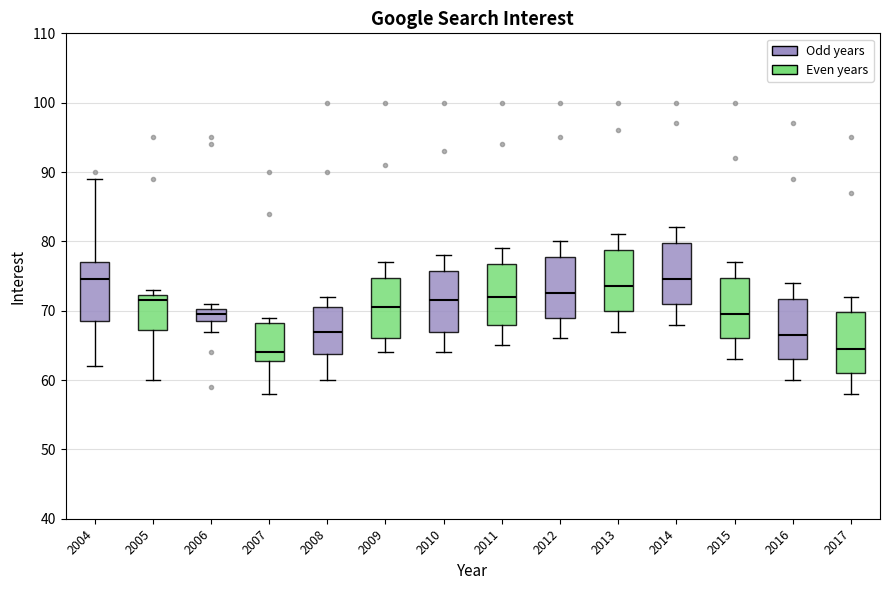

Where does the lower whisker of the box at x = 2013 end on the y-axis? The values are not printed on the chart, so give them approximately, as read against the axis.

67